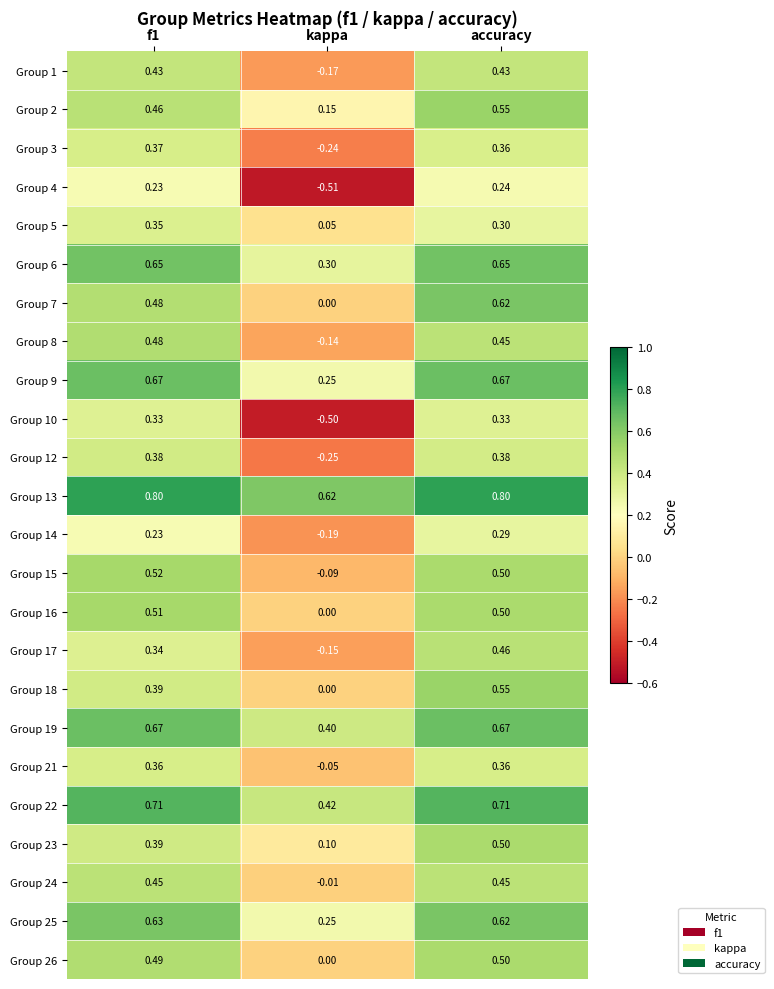

Which category has the lowest value in the Group 8 series?

kappa